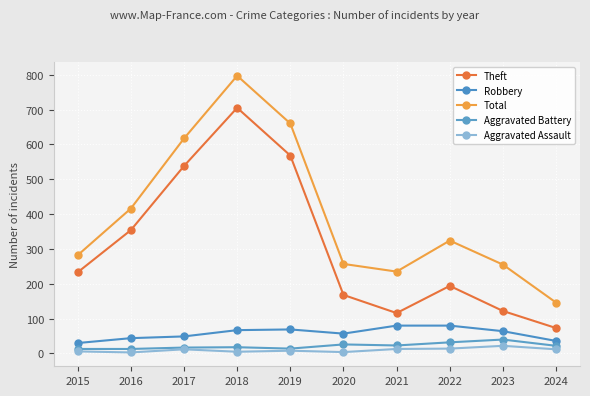

What is the spread (max minus min) of values at 2017?

605